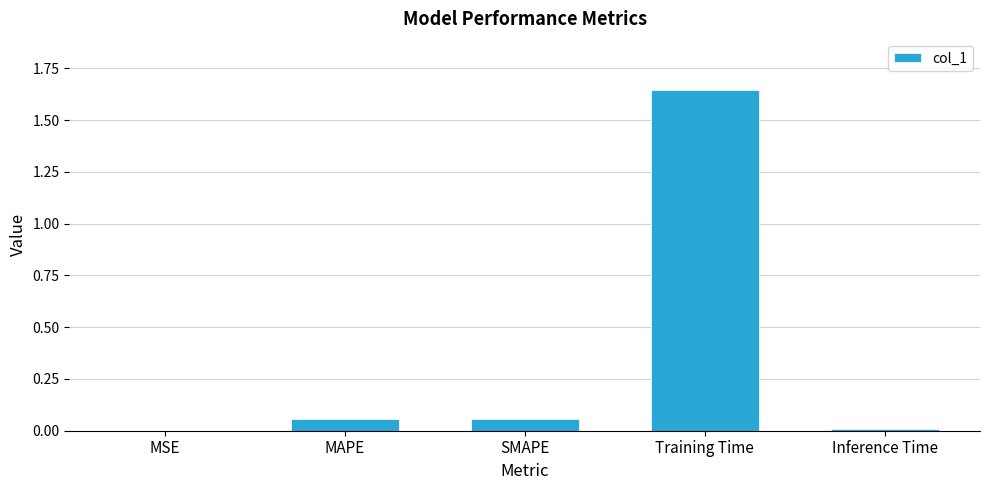

The value at MAPE is 0.0. True or false?

False